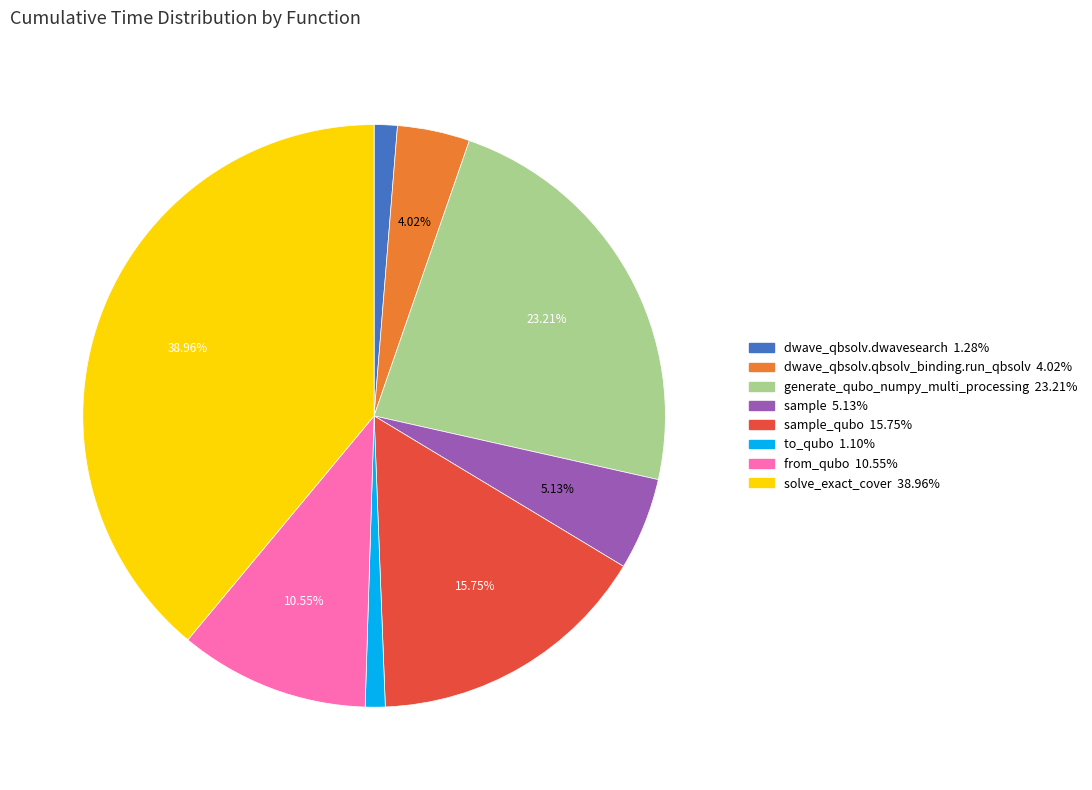

Is there a majority slice in this chart?

No